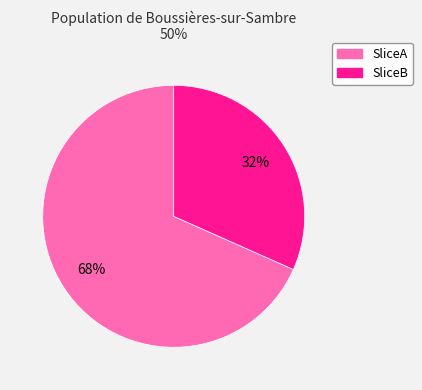

Count the number of slices in the pie.

2